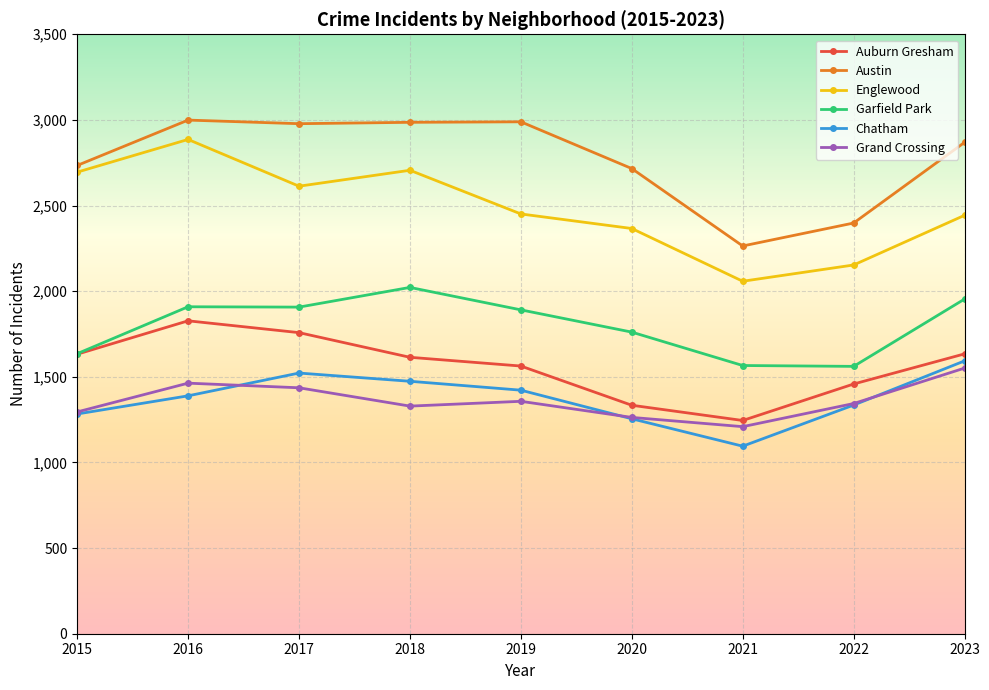

Is it true that Chatham equals 1335 at 2022?

True